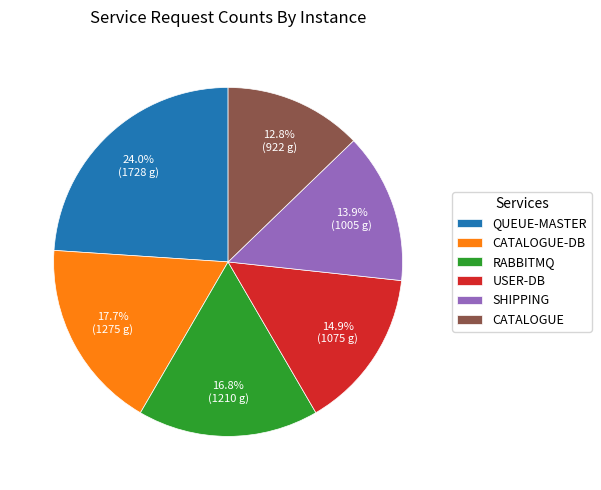

What is the smallest slice in the pie chart?

CATALOGUE